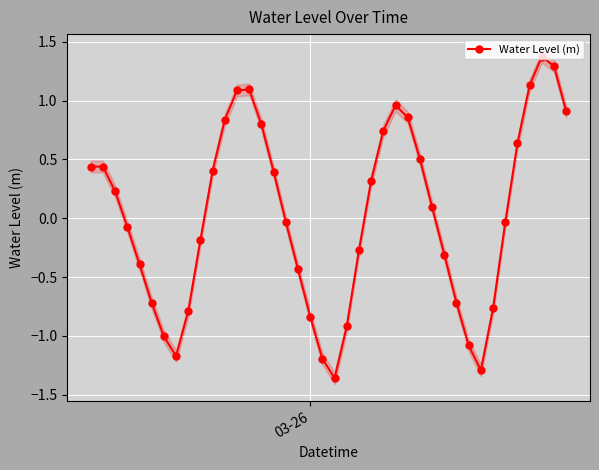

How many data points are less than 0?

20